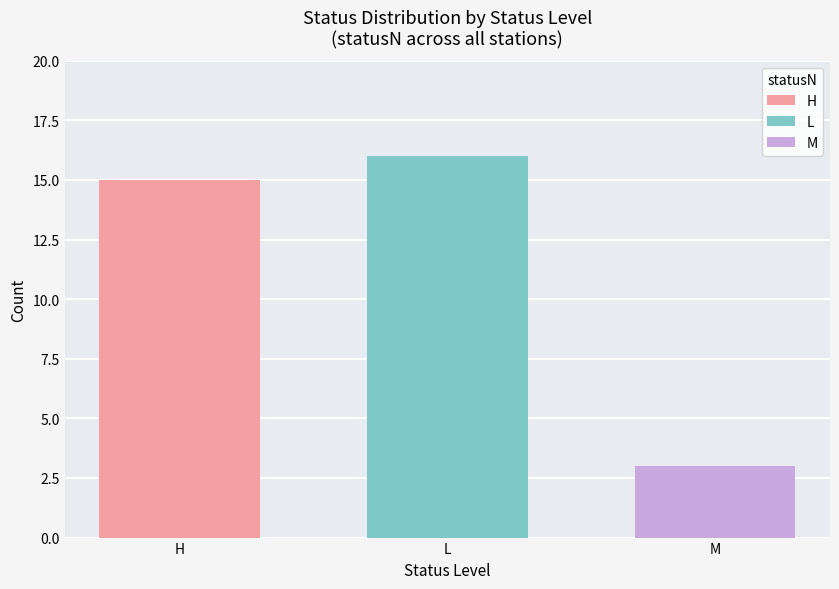

Read the L value at L.

16